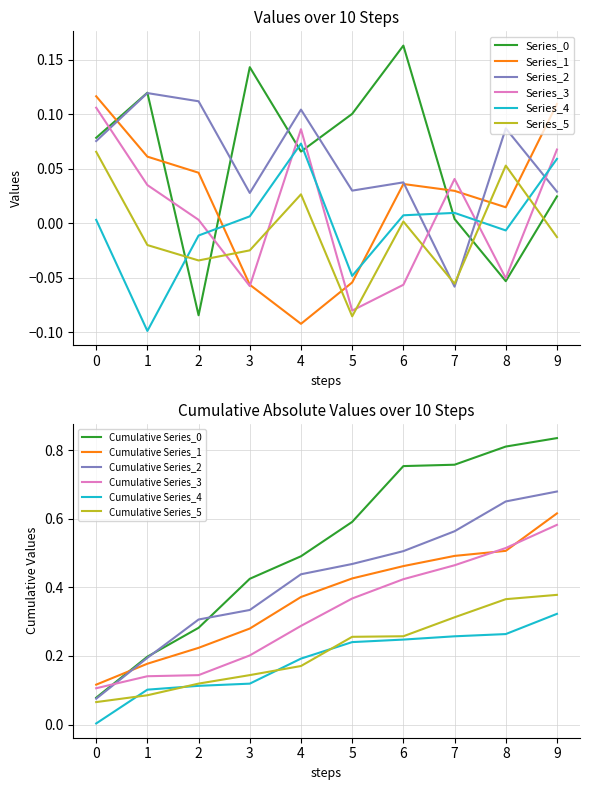

How many data points in Series_0 are less than 0?

2